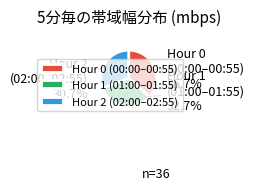

Rank the categories by value from lowest to highest.

Hour 2 (02:00–02:55), Hour 1 (01:00–01:55), Hour 0 (00:00–00:55)